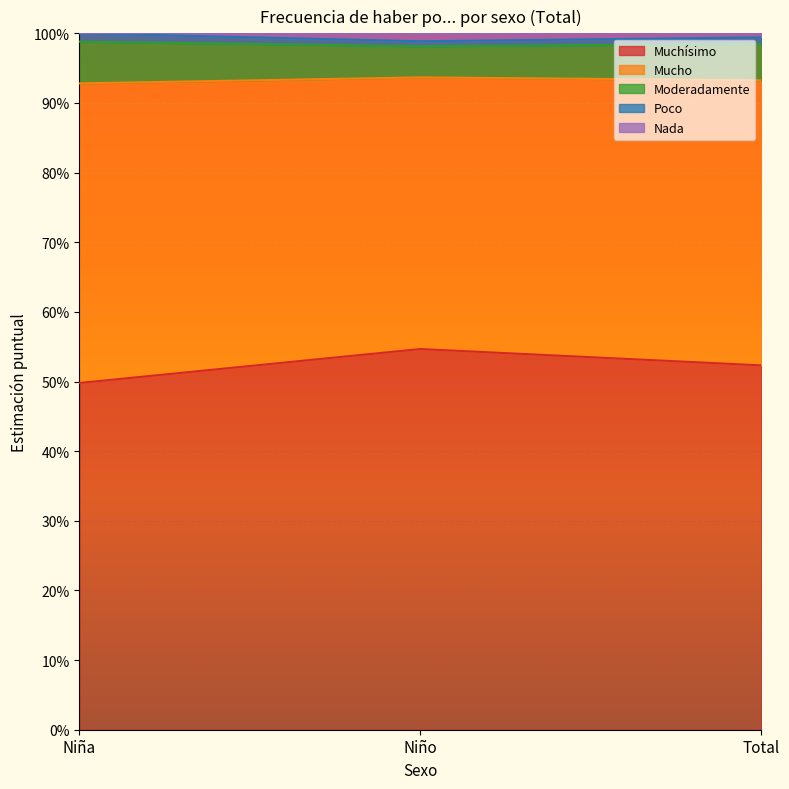

What are all the series names shown in the legend?

Muchísimo, Mucho, Moderadamente, Poco, Nada